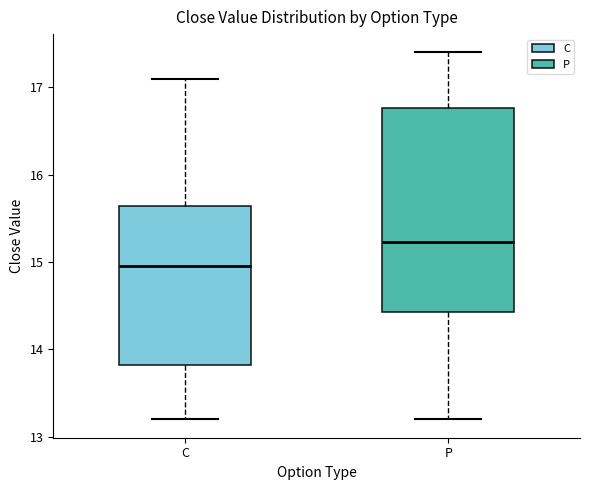

Reading left to right, read every box against the y-axis: the position of its median line, the range the box covers, and the ends of its whiskers. The values are not printed on the chart, so give them approximately, as read against the axis.

C: median 15.0, box 13.8 to 15.6, whiskers 13.2 to 17.1
P: median 15.2, box 14.4 to 16.8, whiskers 13.2 to 17.4